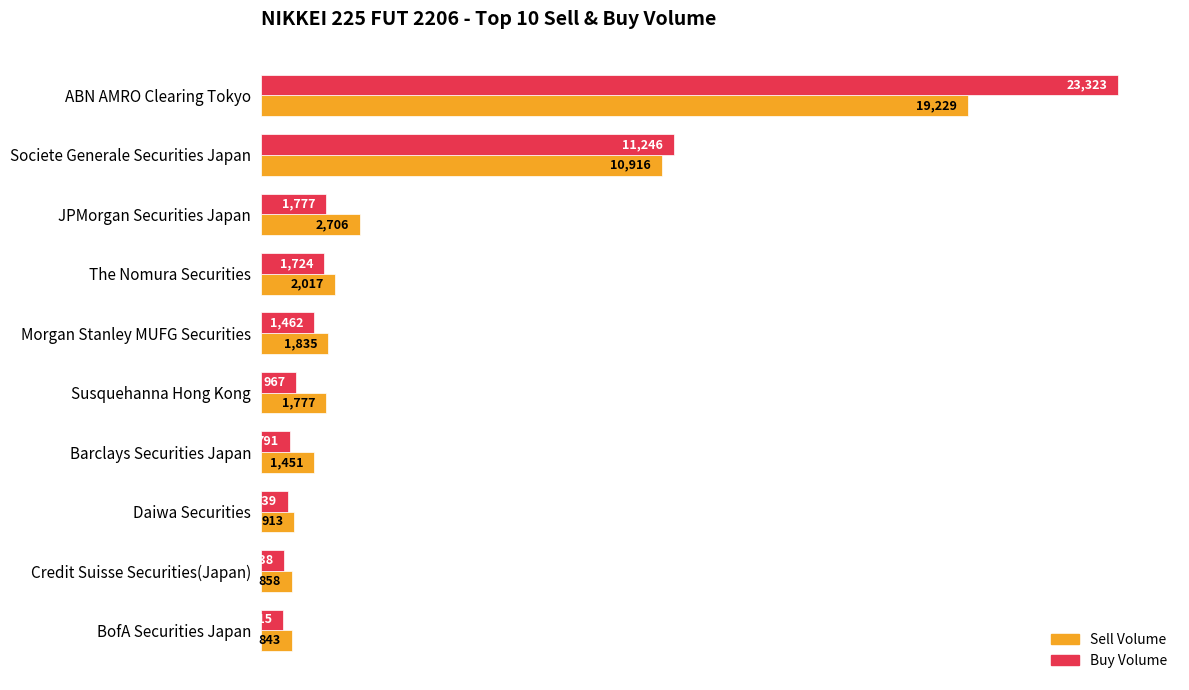

Which series changed the most between JPMorgan Securities Japan and Barclays Securities Japan?

Sell Volume